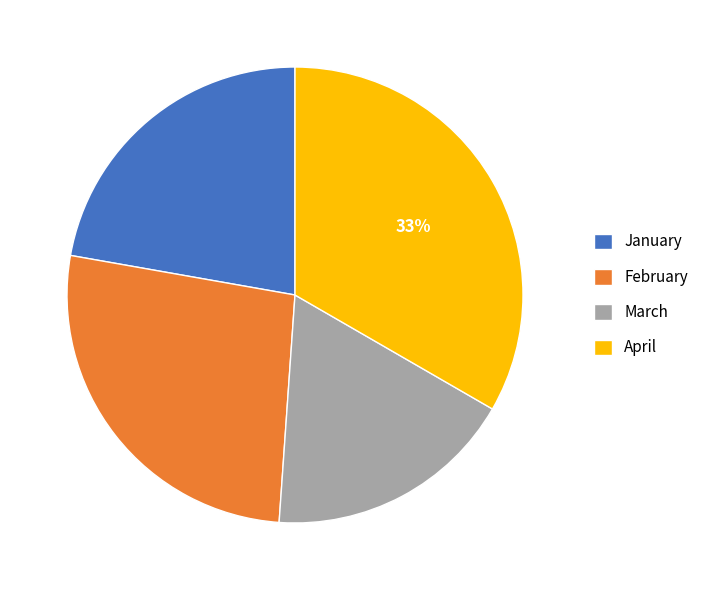

To the nearest percent, what is the average slice percentage?

25%